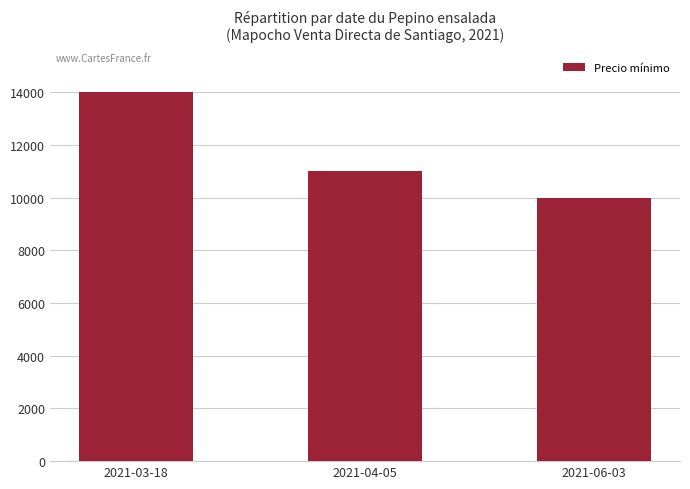

What is the sum of the values at 2021-03-18 and 2021-04-05?

25000